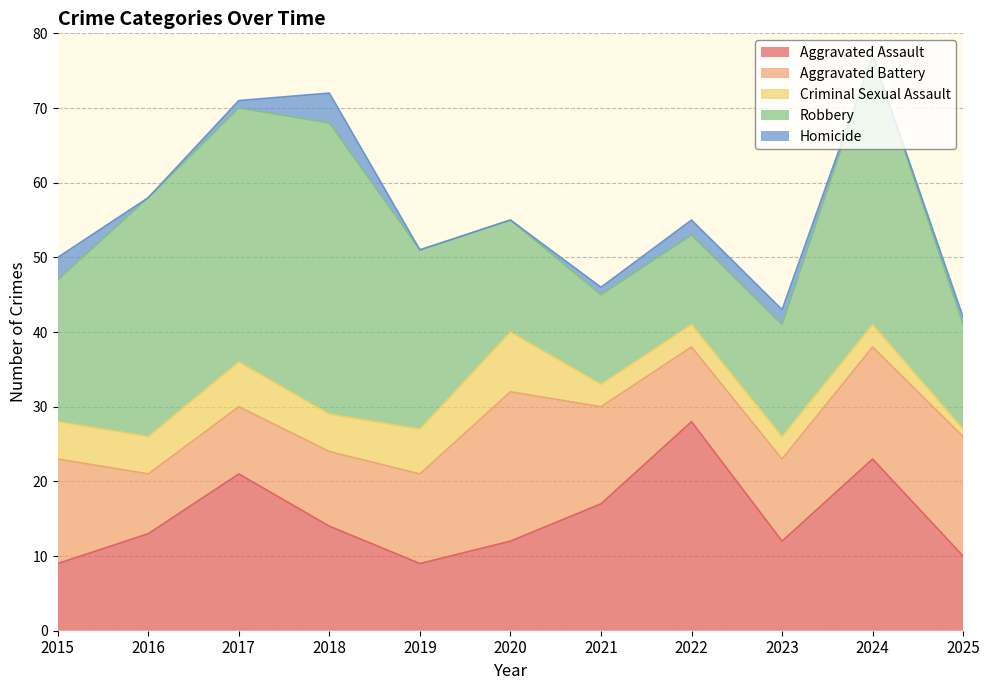

How many interior local peaks does the Aggravated Battery series have?

1